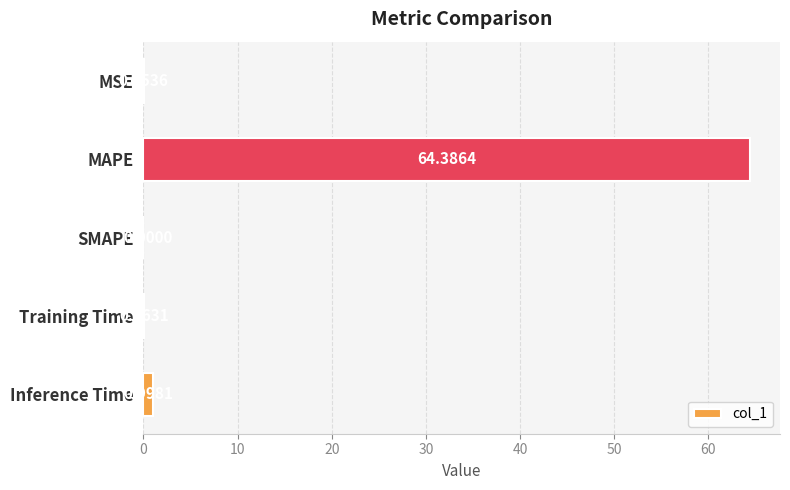

Which label corresponds to the largest value in the chart?

MAPE